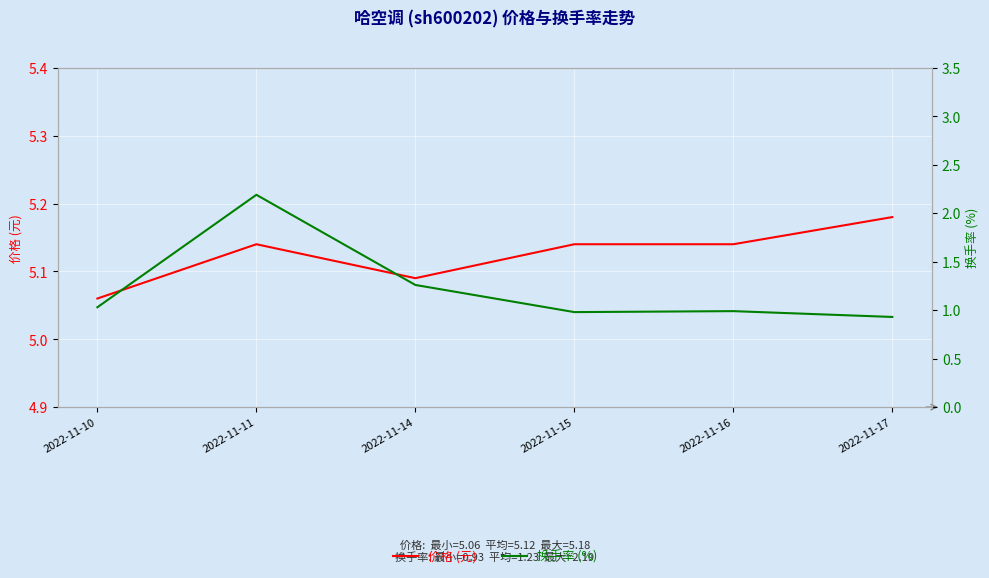

What is the value of the 换手率 (%) point at the 1st from the left?

1.0